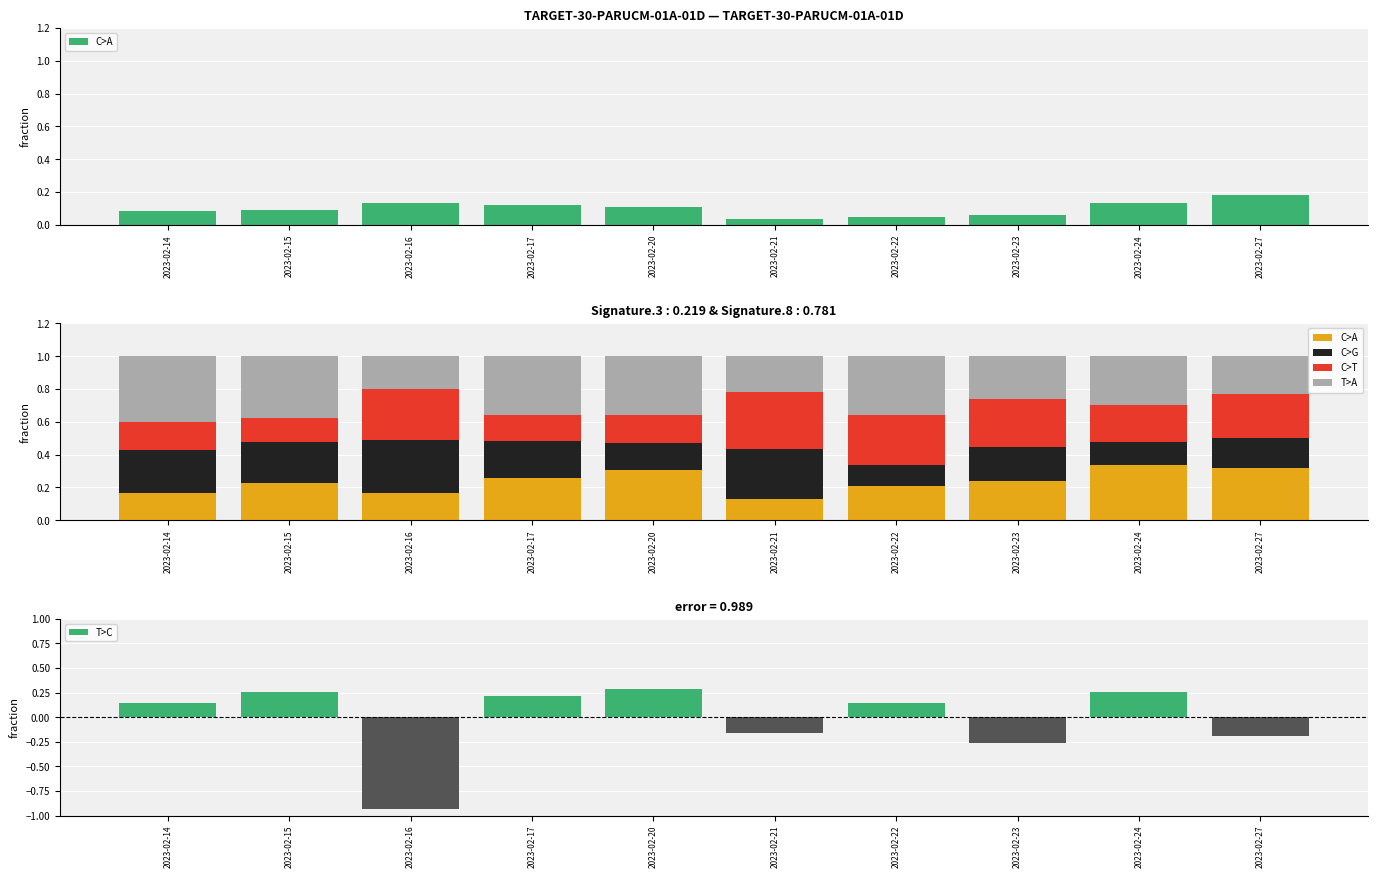

What is the value of the C>A bar at the 9th from the left?

0.3